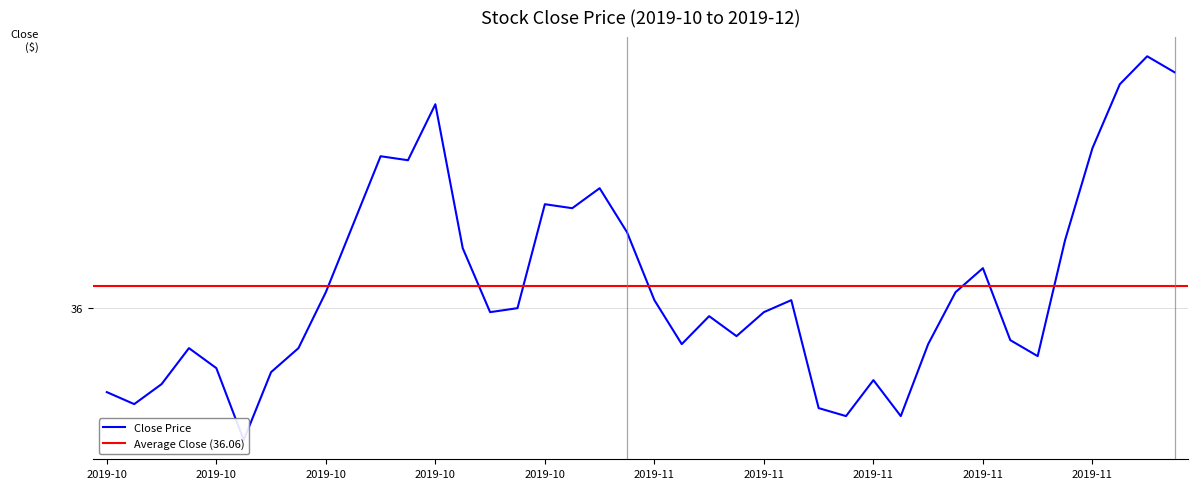

How many data points does each series have?

40